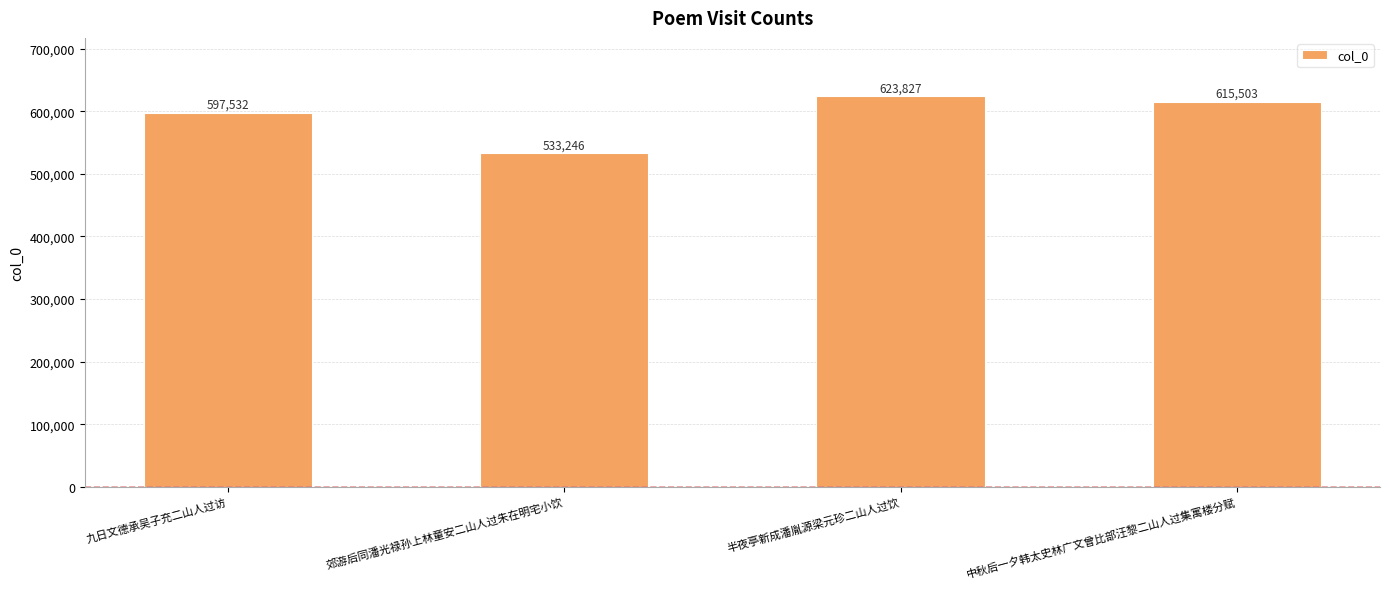

What is the change in value from 九日文德承吴子充二山人过访 to 郊游后同潘光禄孙上林童安二山人过朱在明宅小饮?

-64286